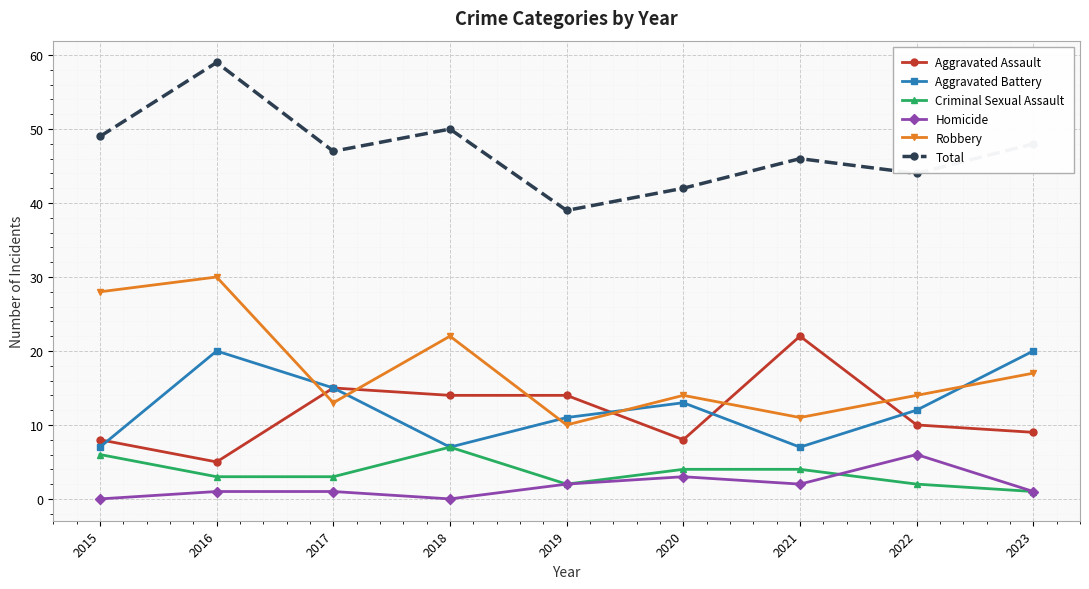

The value of Total at 2016 is 59. True or false?

True